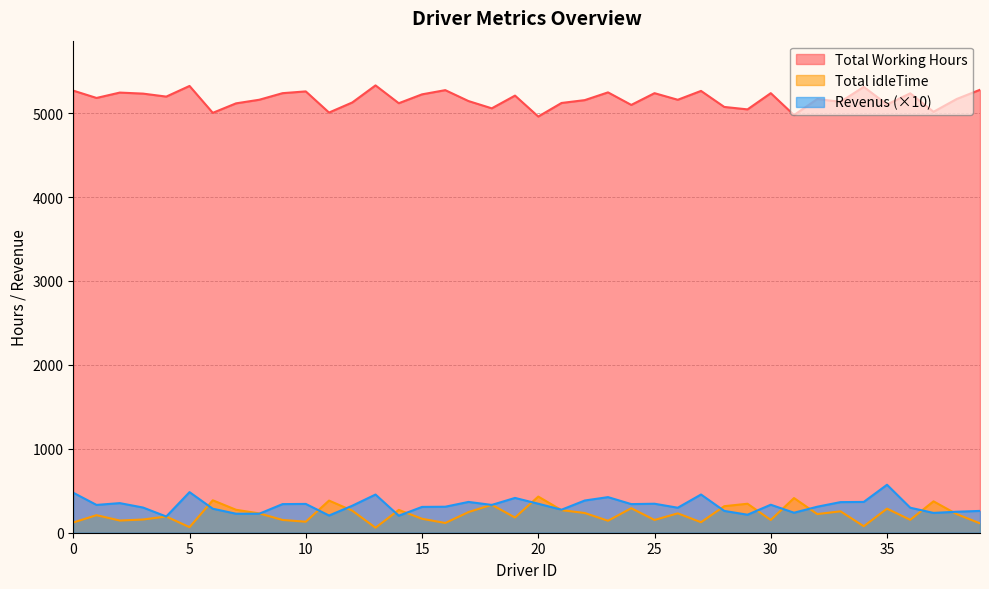

What is the value of the Total Working Hours point at the 6th from the left?

5323.8